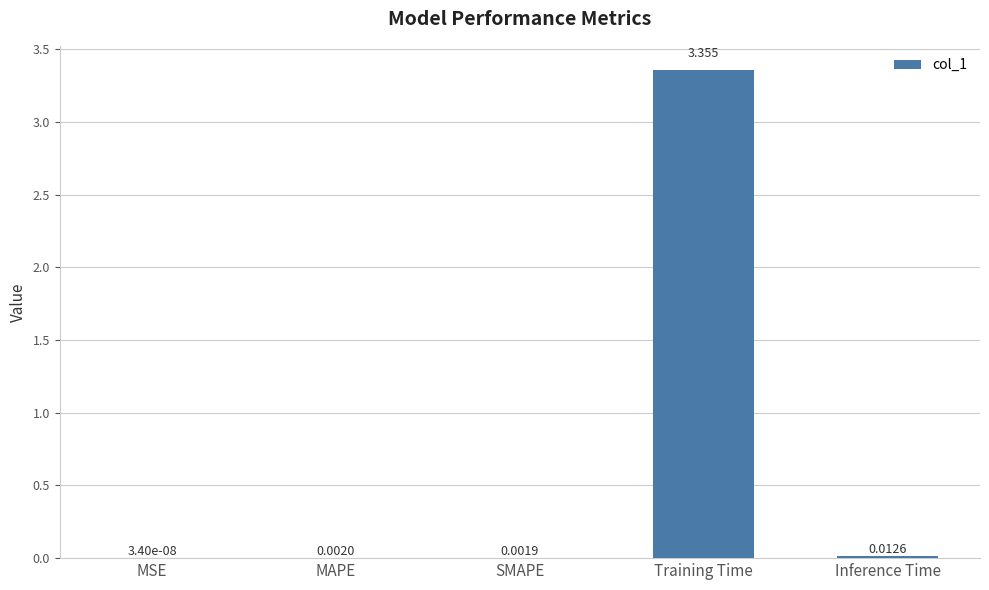

At which category does the chart reach its peak across all series?

Training Time